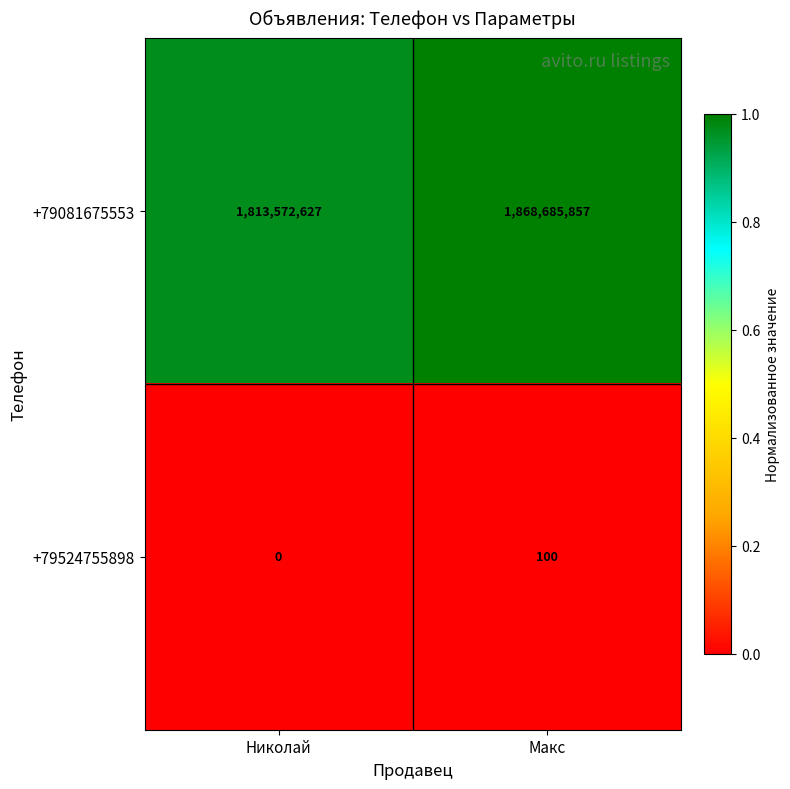

Reading left to right, what are all the values shown in this chart?

+79081675553: 1813572627	1868685857
+79524755898: 0	100